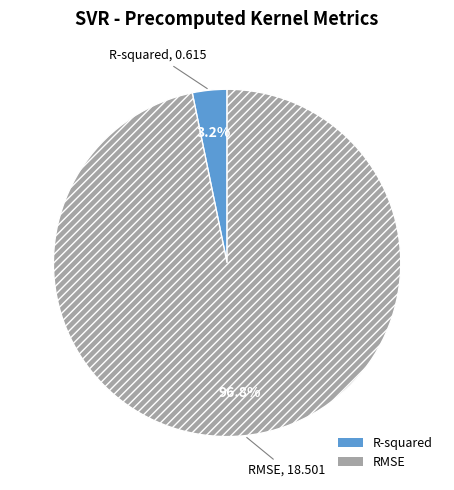

Which category accounts for the majority?

RMSE